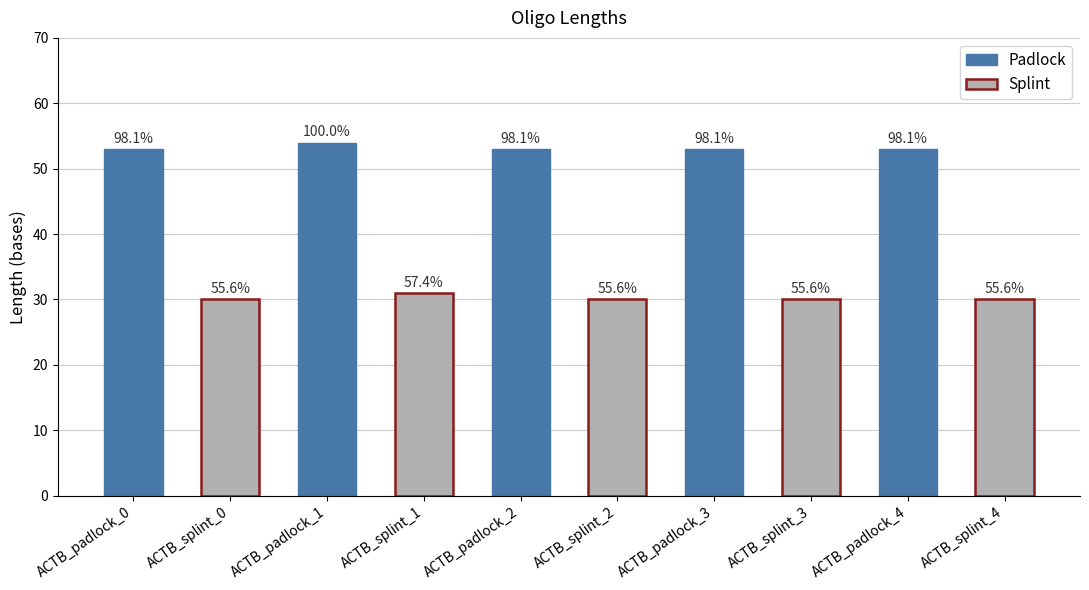

How many bars are there in total?

10